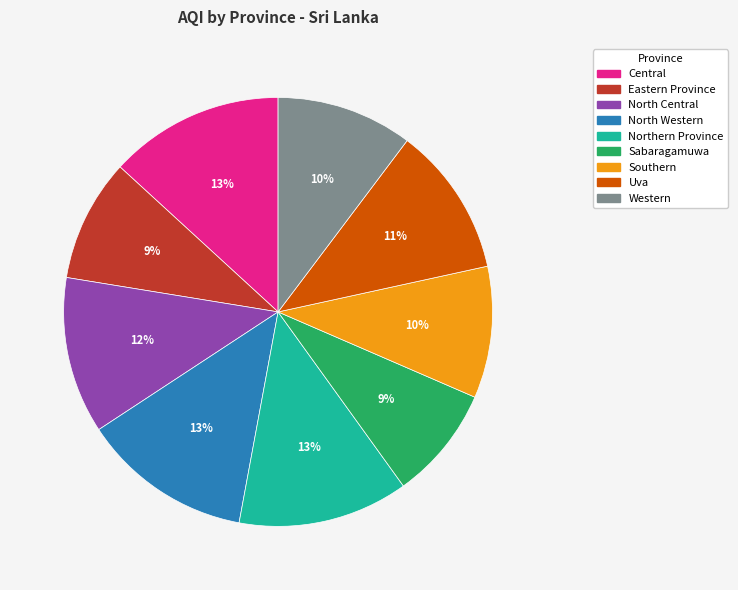

To the nearest percent, what is the combined percentage of Sabaragamuwa and Uva?

20%